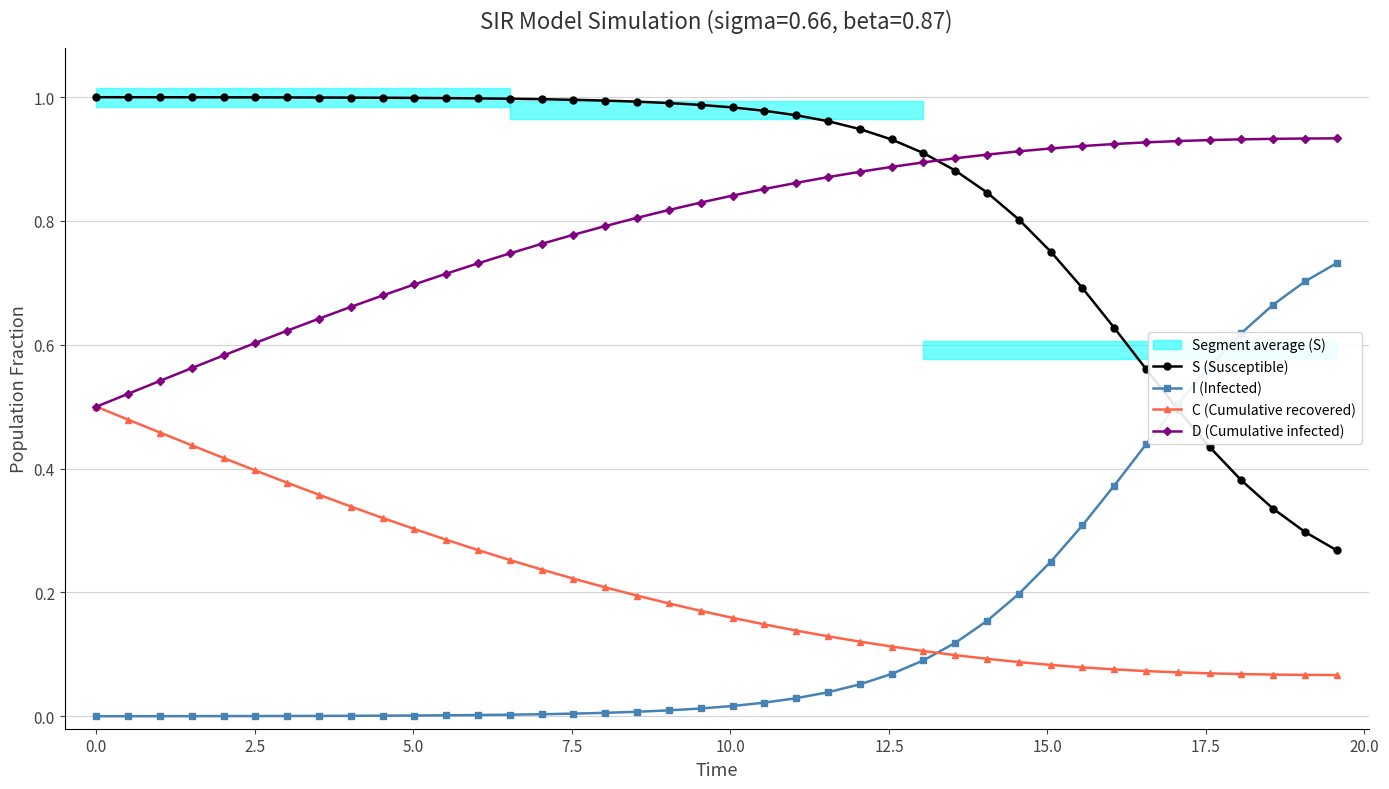

What is the difference between the maximum and second lowest values in the I (Infected) series?

0.7